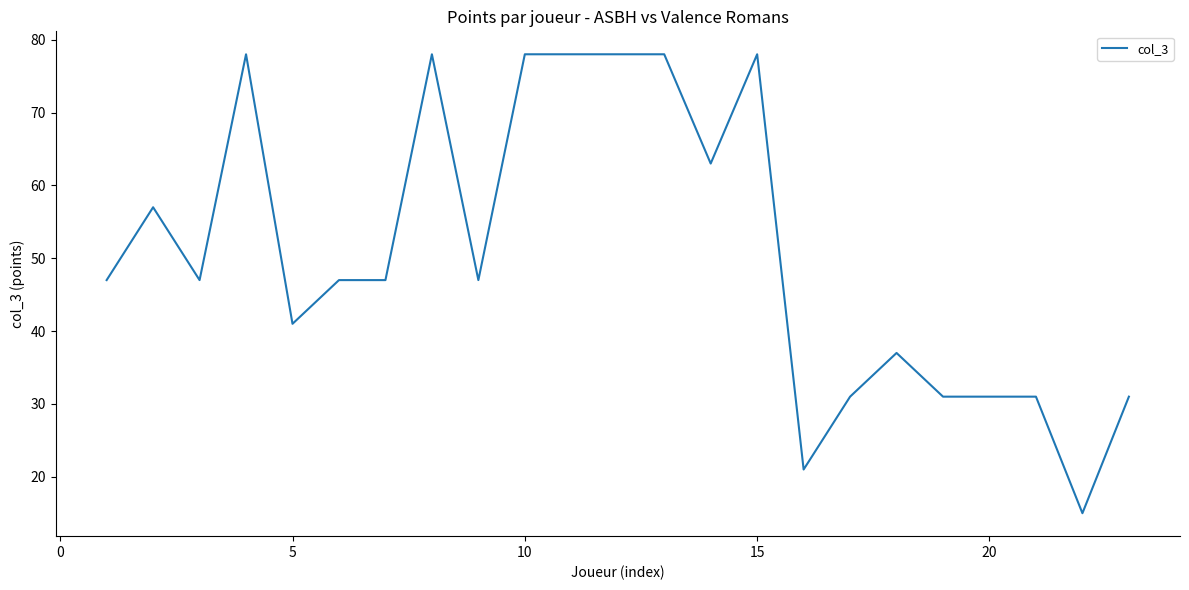

True or false: there are more than 0 points higher than both neighbors.

True